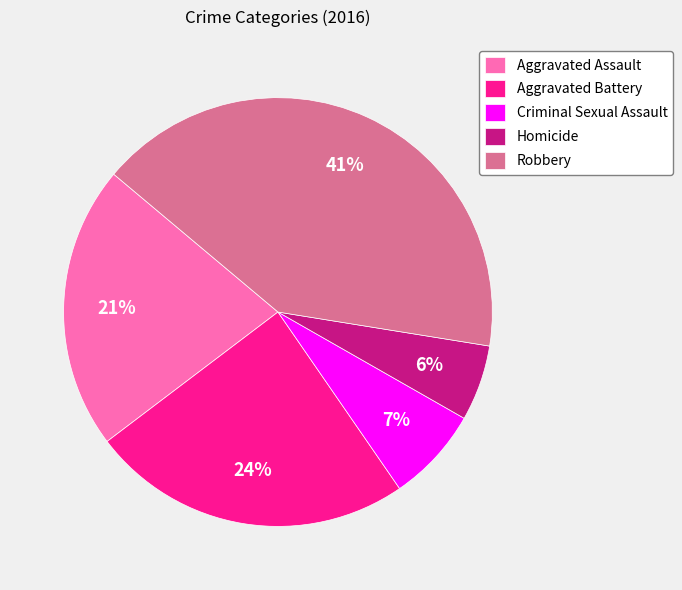

Combined, do Aggravated Assault and Aggravated Battery account for over 50%?

No